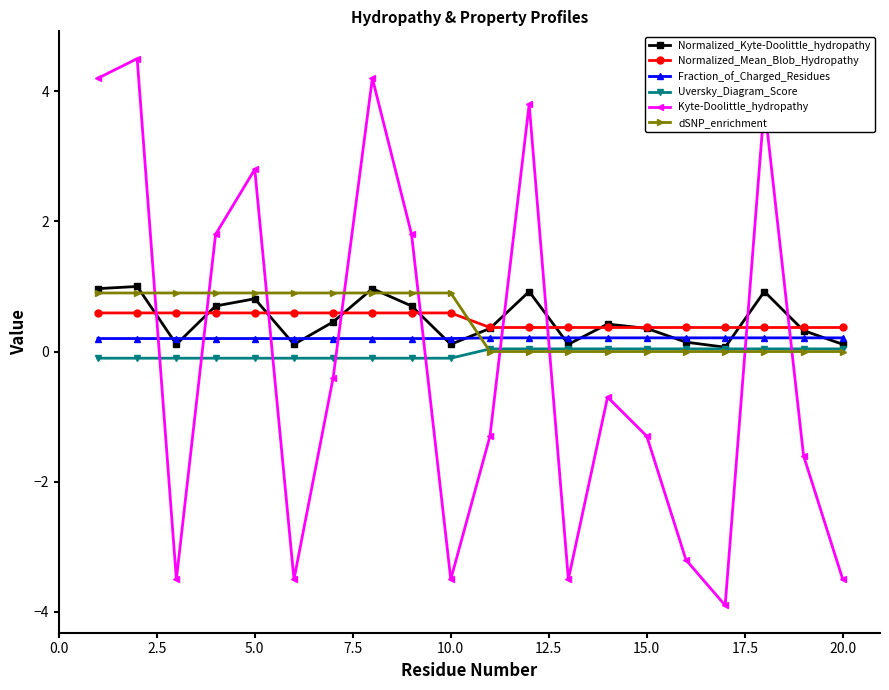

What is the maximum value shown in the chart?

4.5